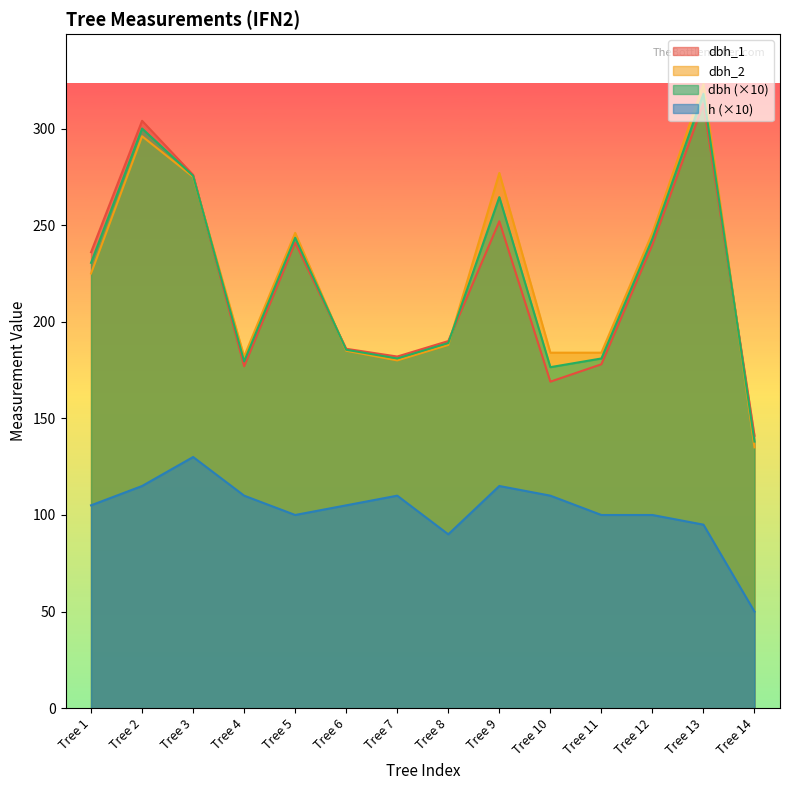

Count the number of data series in this chart.

4